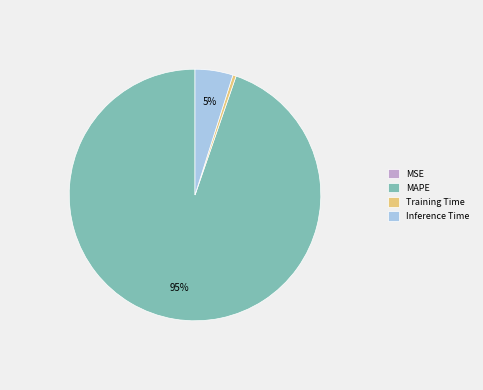

Is it true that Training Time is 14% of the pie?

False